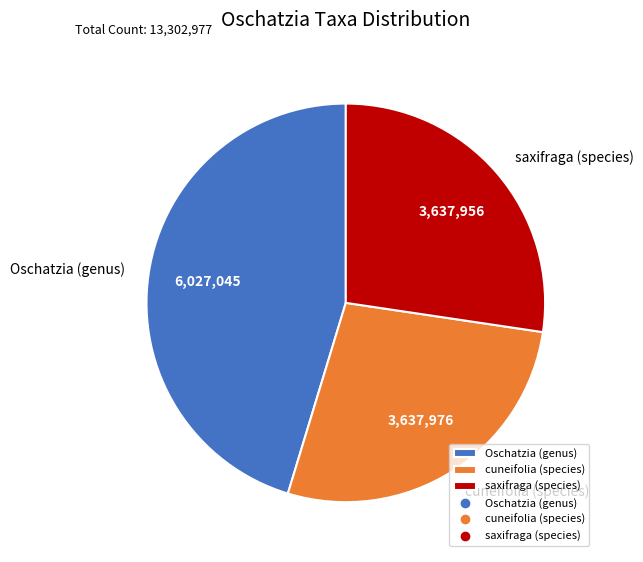

The saxifraga (species) slice represents 21% of the pie. True or false?

False